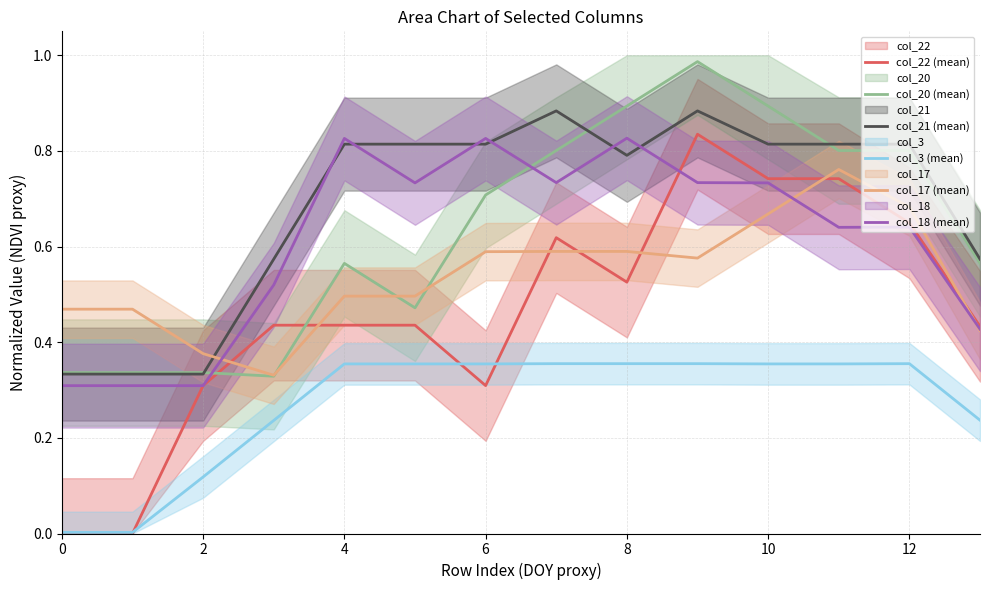

At how many categories does at least one series exceed 0?

14